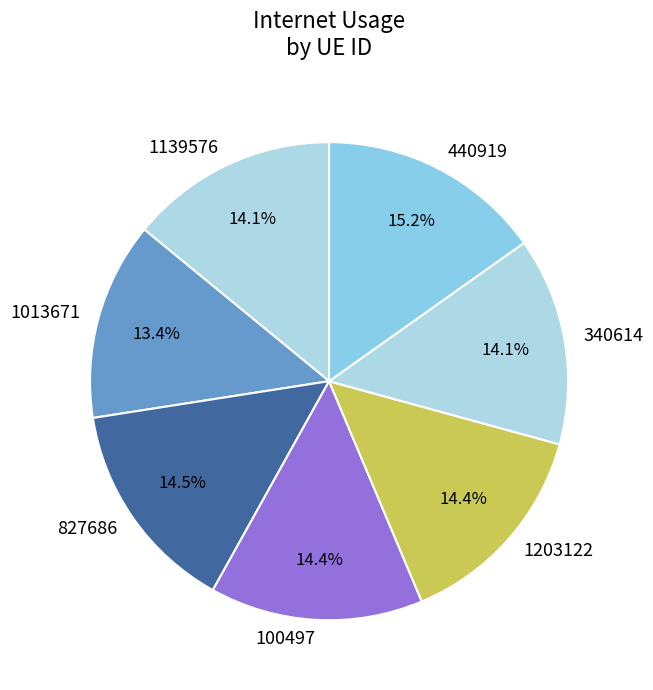

How many segments does this pie chart have?

7